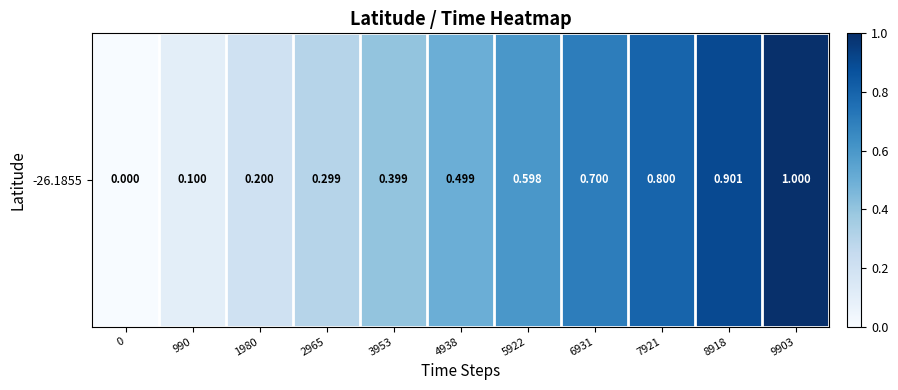

List the labels in order of value, smallest first.

0, 990, 1980, 2965, 3953, 4938, 5922, 6931, 7921, 8918, 9903